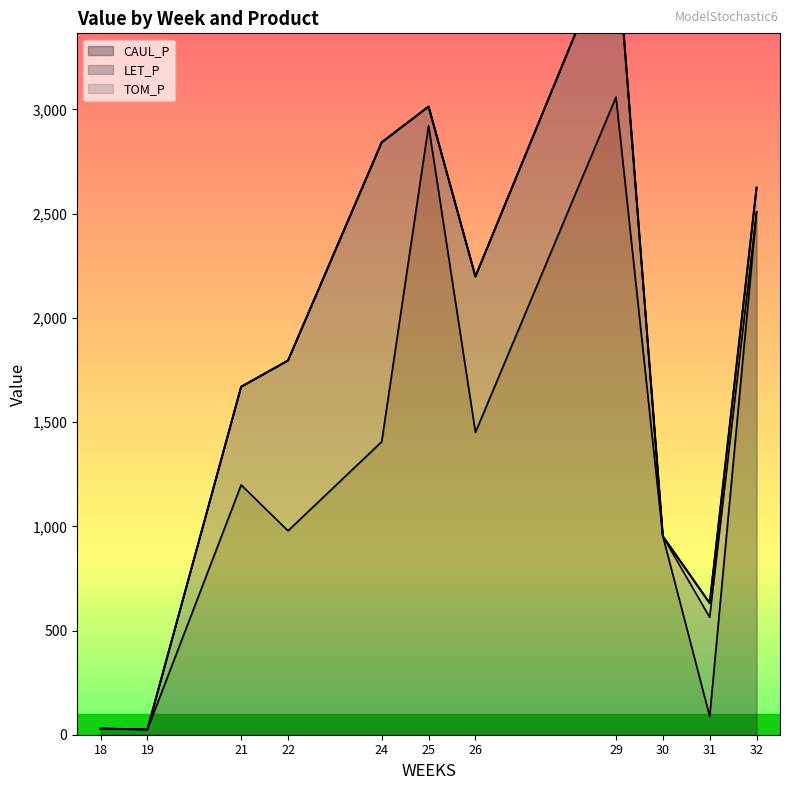

What is the value of the 6th point from the left?

3013.7